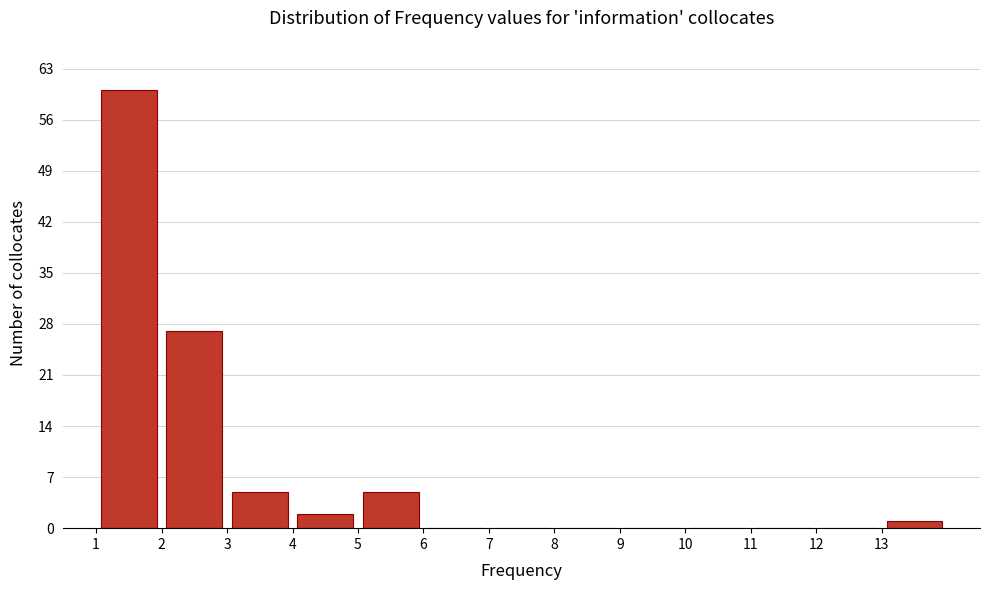

How tall is the bar that spans 13 to 14 on the x-axis? The values are not printed on the chart, so give them approximately, as read against the axis.

1